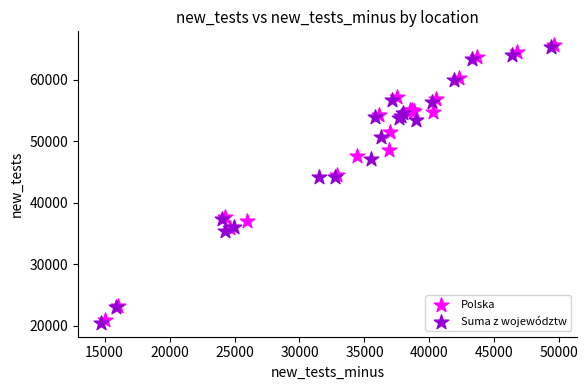

Which series has the widest spread of Y values?

Suma z województw